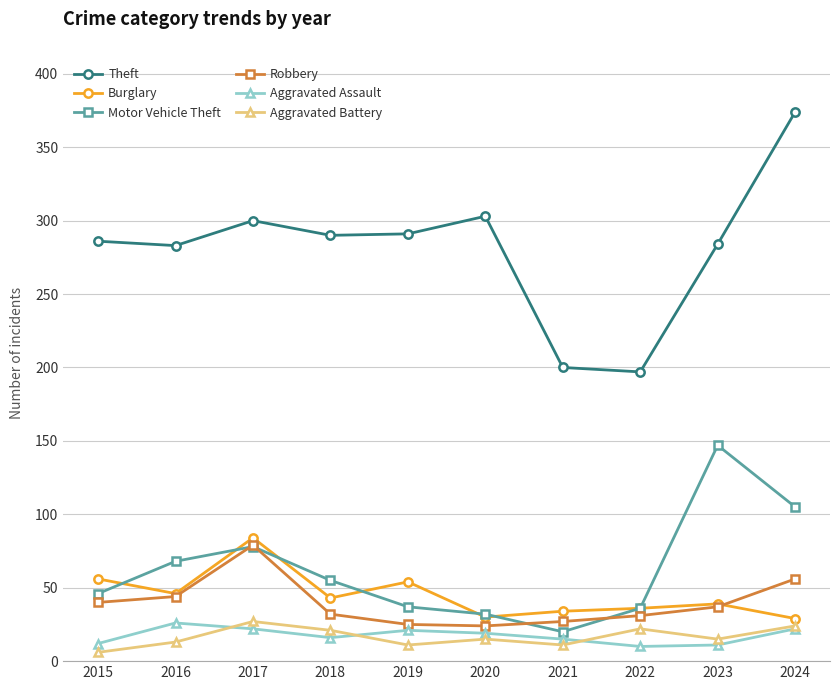

What value does the Aggravated Battery series have at 2019?

11